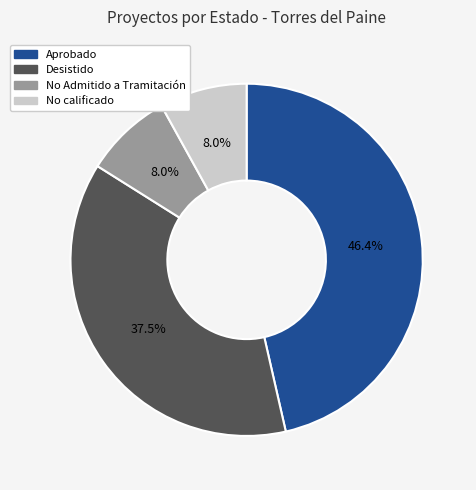

Does Aprobado represent more than half of the total?

No